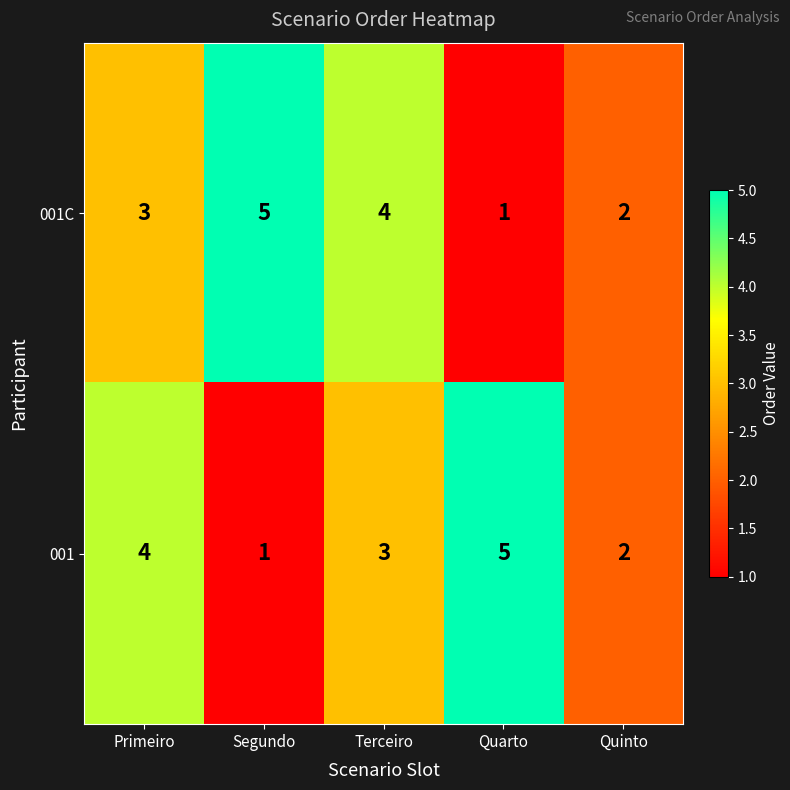

Count the number of categories in the chart.

5